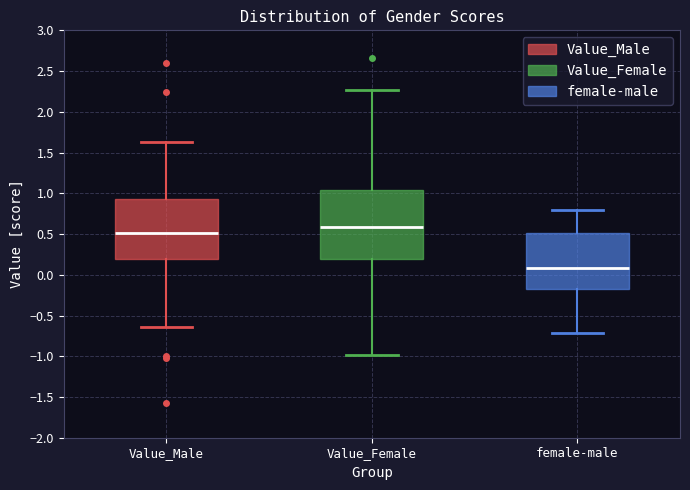

Comparing the boxes themselves (not the whiskers), which one is the tallest?

Value_Female